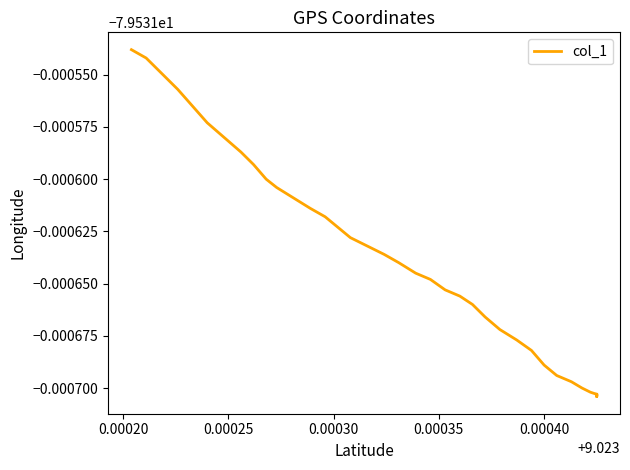

Reading left to right, what are all the values shown in this chart?

-79.5	-79.5	-79.5	-79.5	-79.5	-79.5	-79.5	-79.5	-79.5	-79.5	-79.5	-79.5	-79.5	-79.5	-79.5	-79.5	-79.5	-79.5	-79.5	-79.5	-79.5	-79.5	-79.5	-79.5	-79.5	-79.5	-79.5	-79.5	-79.5	-79.5	-79.5	-79.5	-79.5	-79.5	-79.5	-79.5	-79.5	-79.5	-79.5